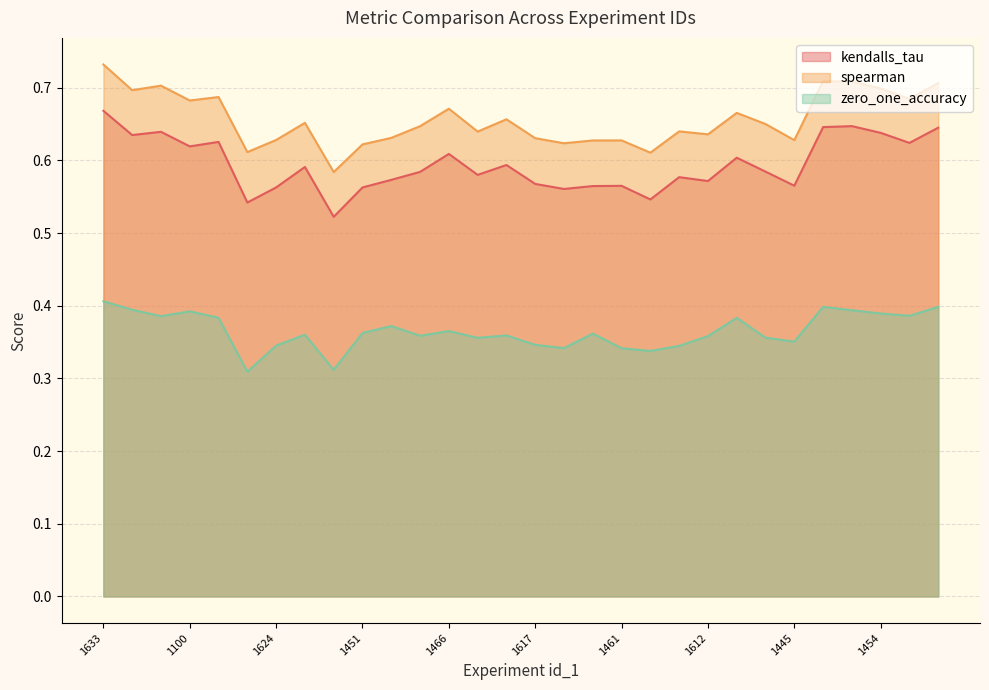

Which series changed the most between 1469 and 1612?

spearman